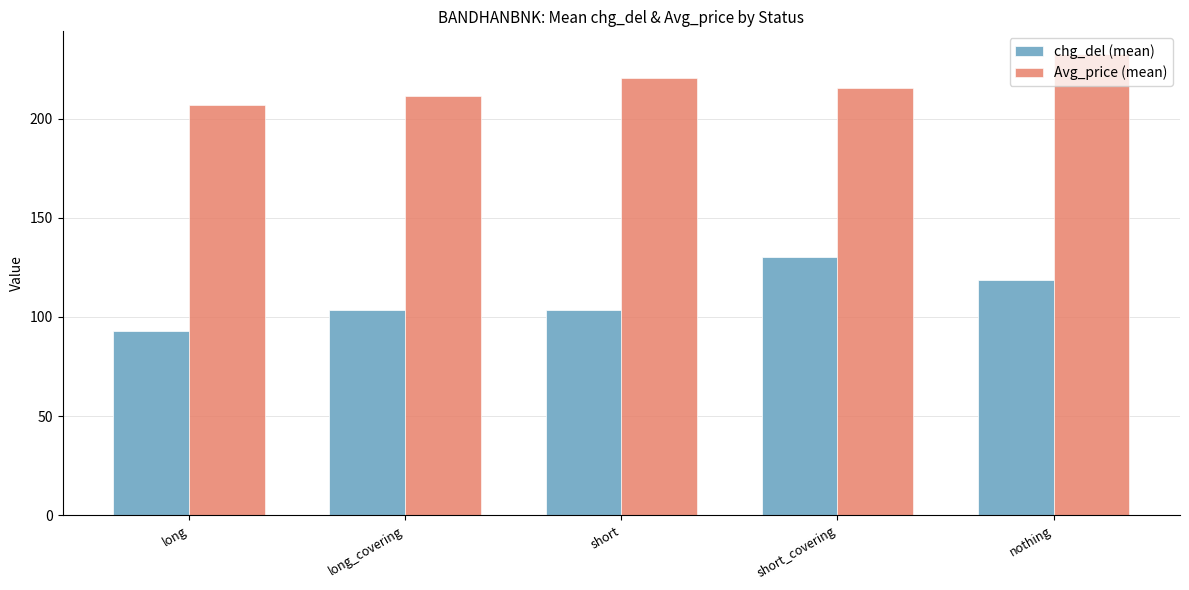

Where does the Avg_price (mean) series first go above 215?

short